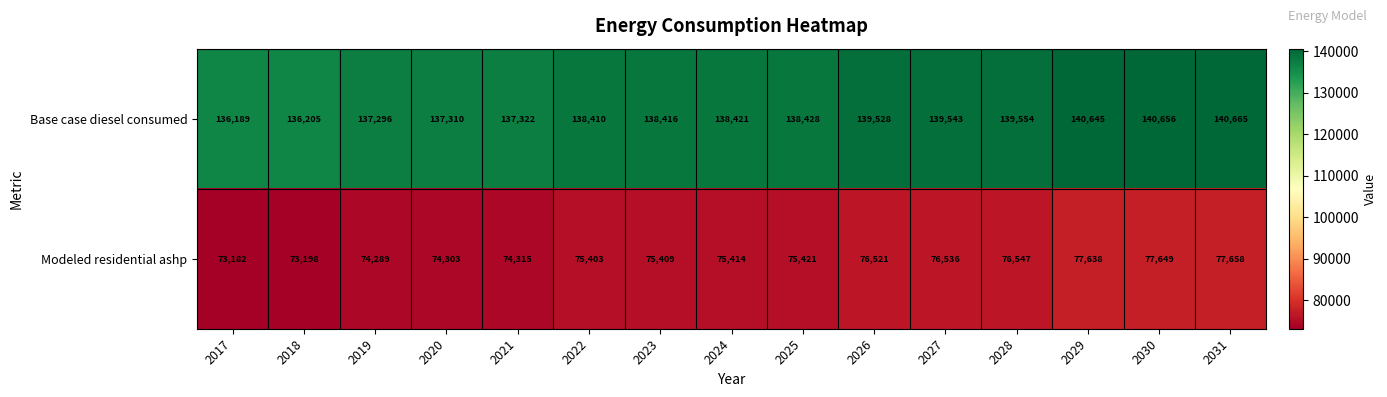

The value of Base case diesel consumed at 2027 is 184457. True or false?

False